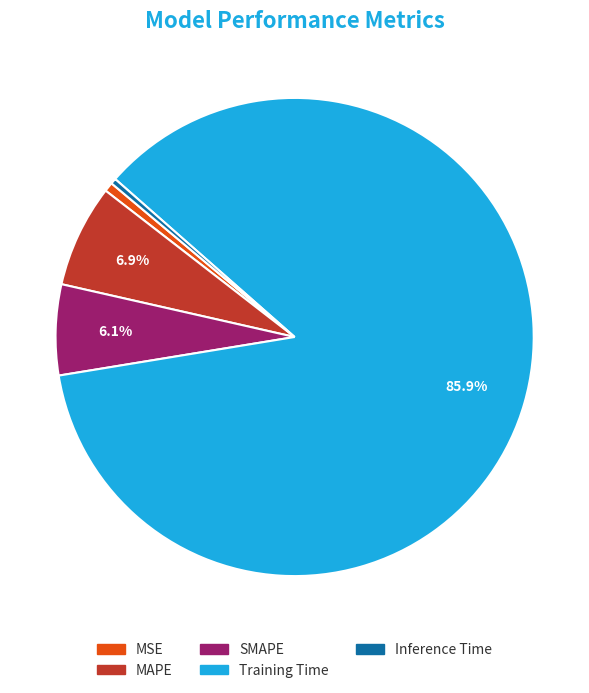

Do SMAPE and MAPE together represent more than half of the pie?

No